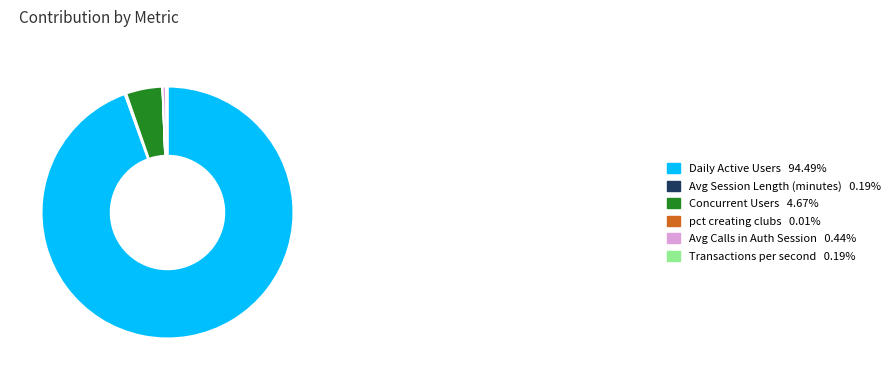

What is the majority slice?

Daily Active Users